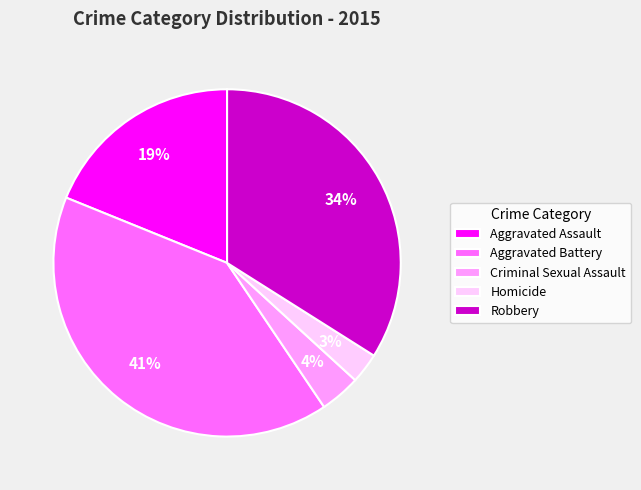

To the nearest percent, what portion does Homicide represent?

3%